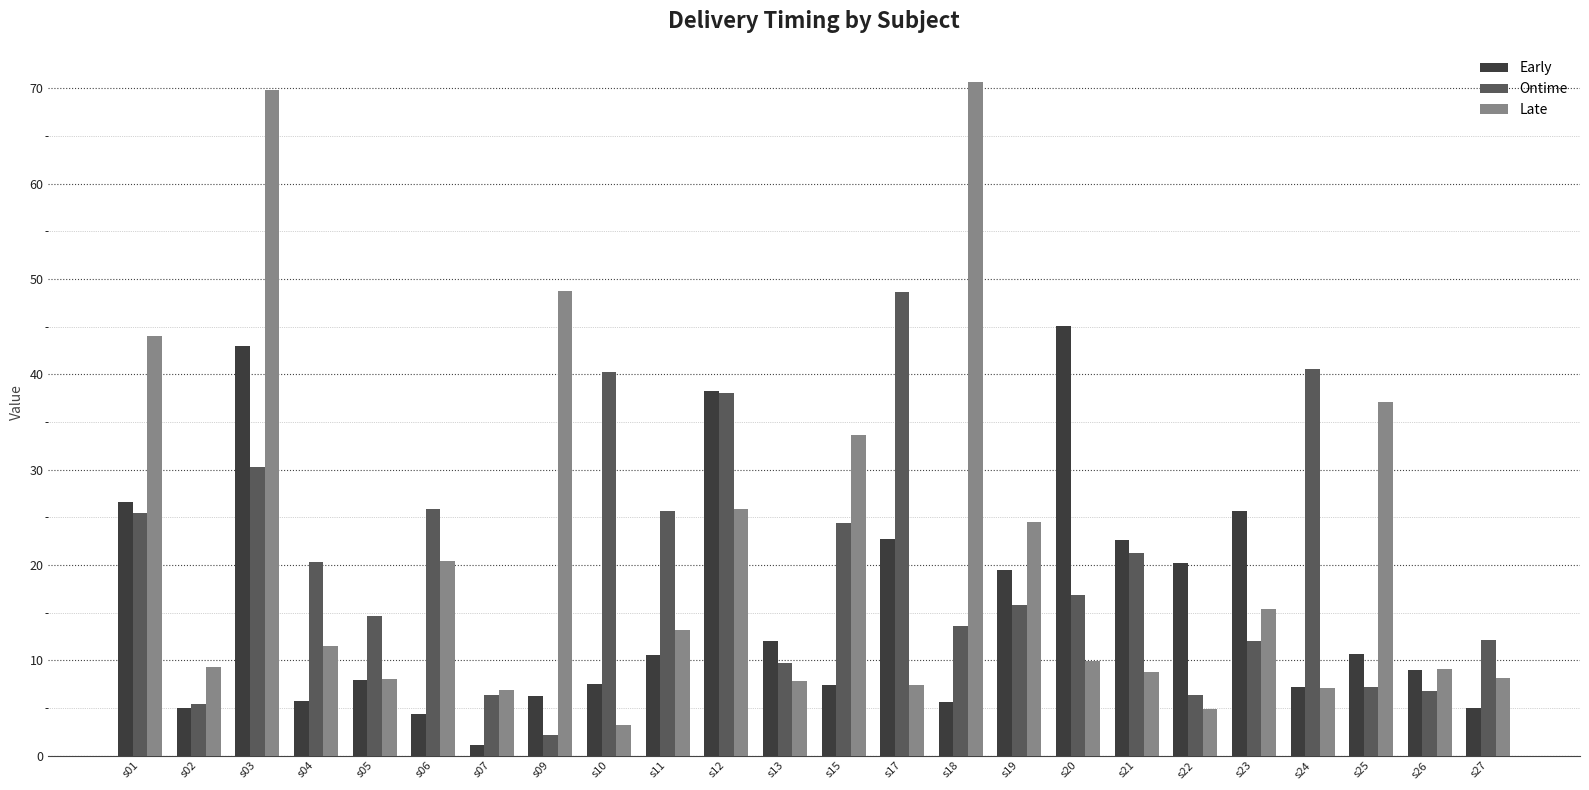

What is the total value across all series at s27?

25.2